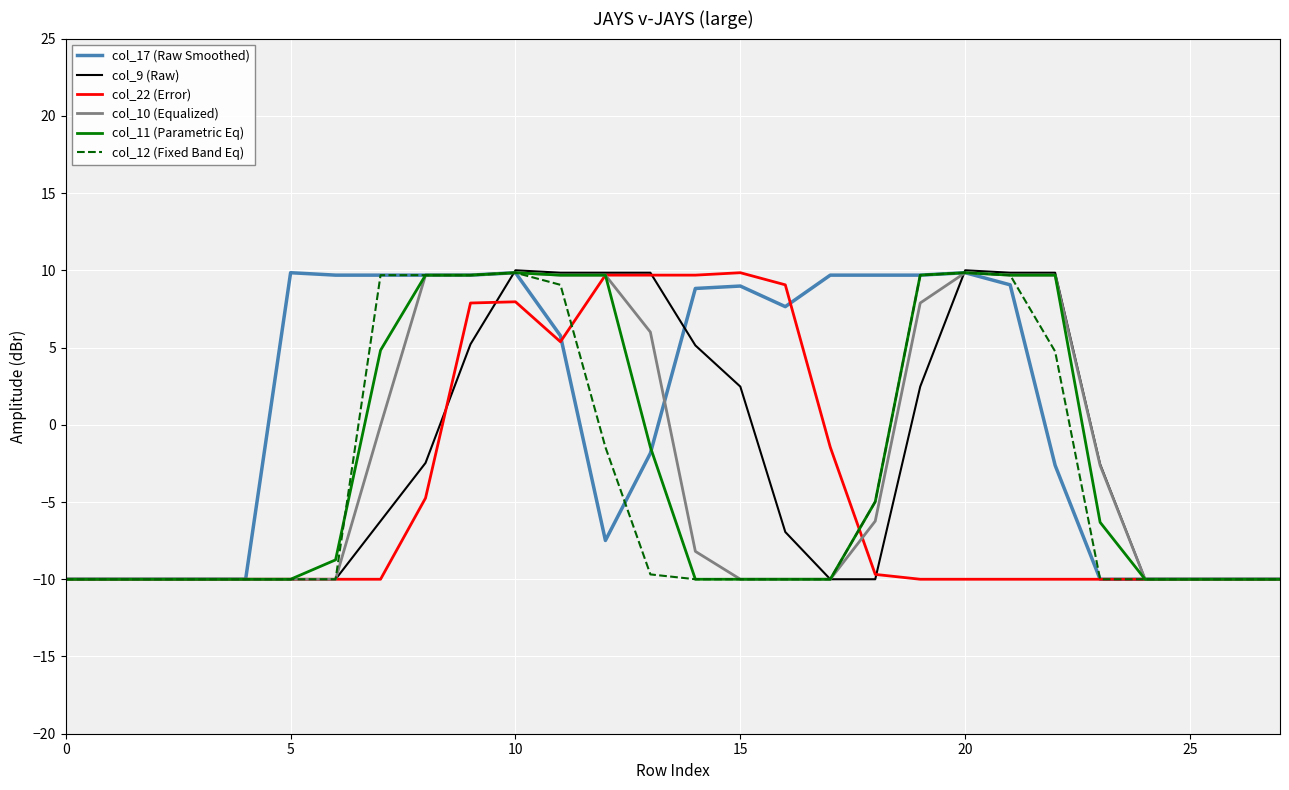

Does the chart display data point markers on the line(s)?

No